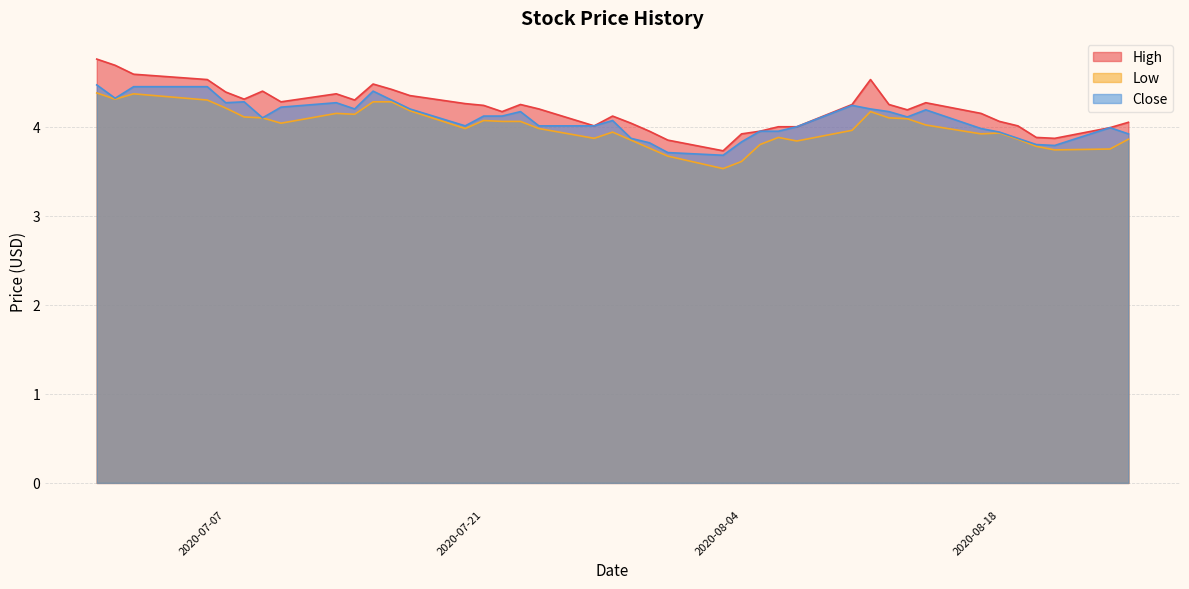

What is the sum of all Close values?

163.4